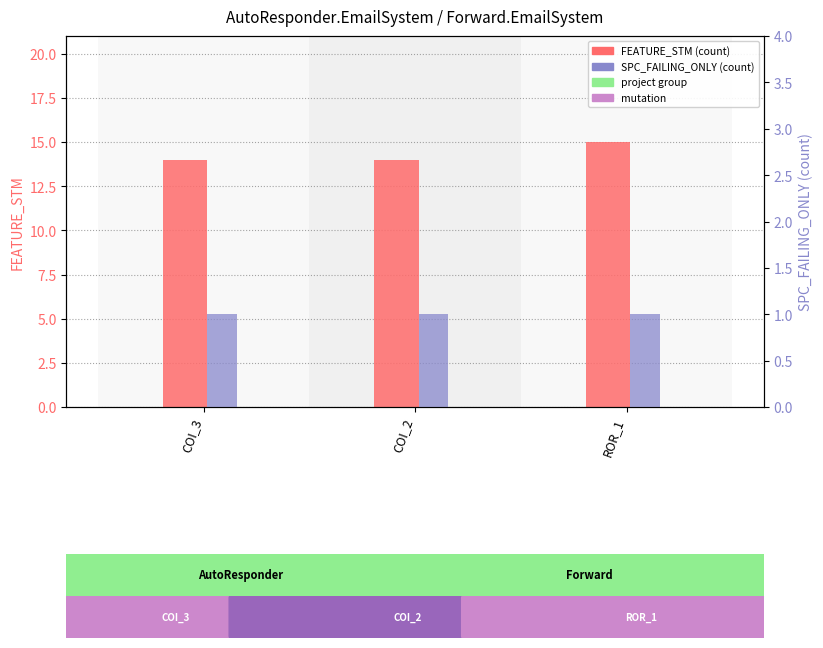

At COI_2, list the series in order from smallest to largest.

SPC_FAILING_ONLY, FEATURE_STM